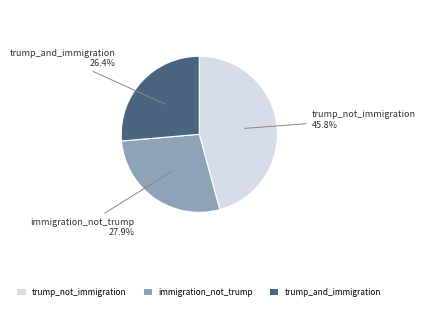

The trump_not_immigration slice represents 59% of the pie. True or false?

False